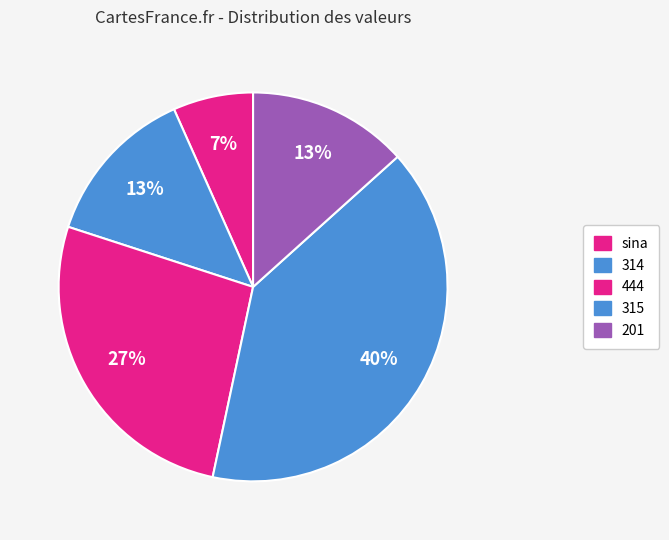

How many slices are in this pie chart?

5